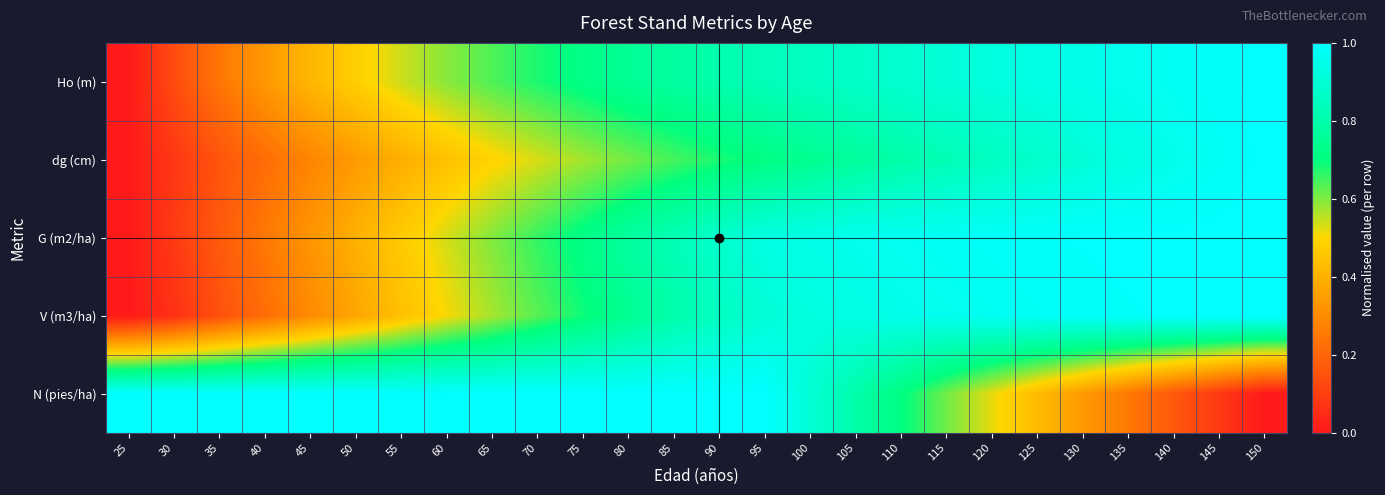

Which series has the widest spread of values?

Ho (m)